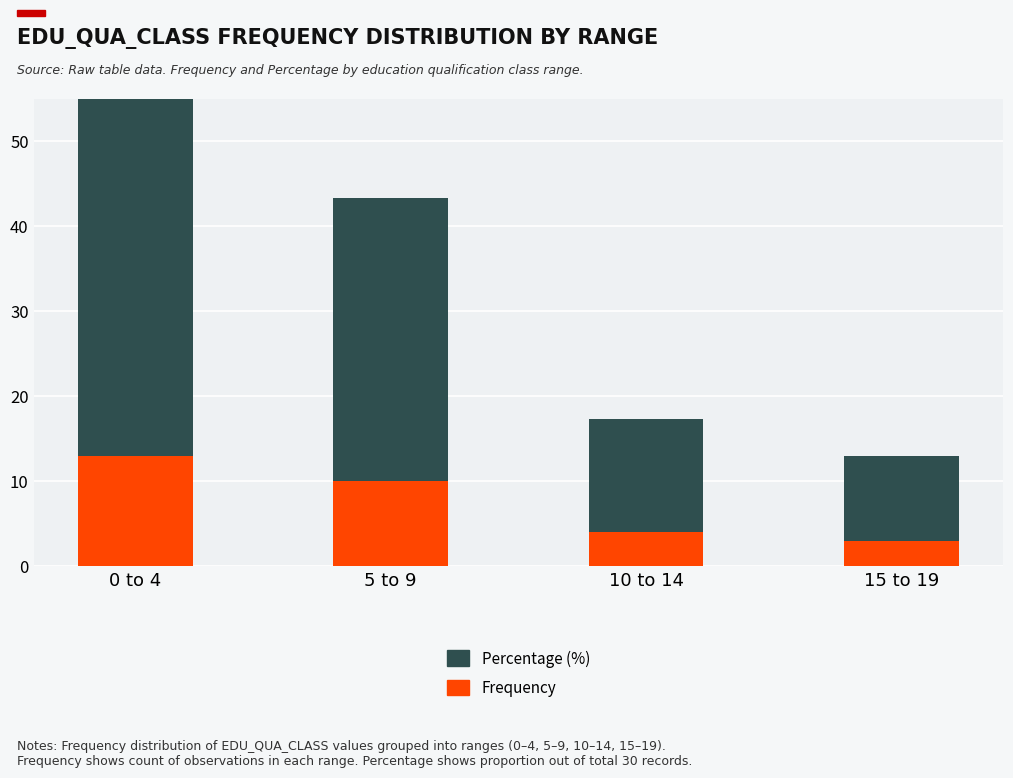

Which category has the lowest value in the Percentage (%) series?

15 to 19